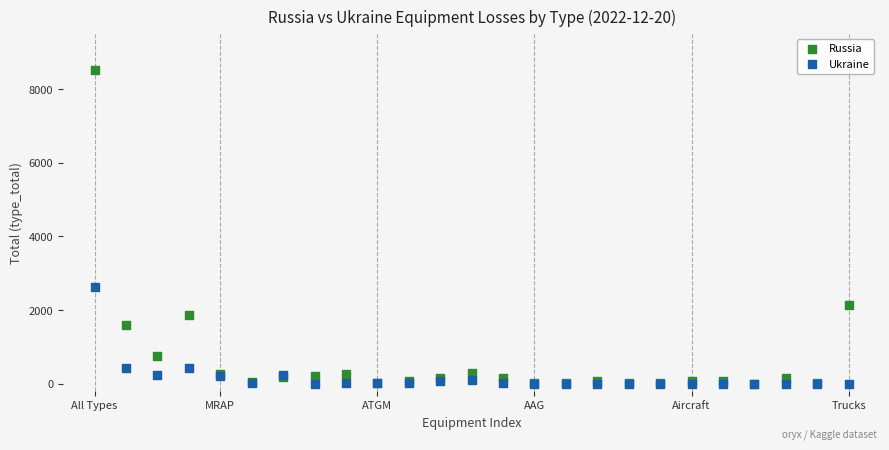

Which series has the widest spread of Y values?

Russia